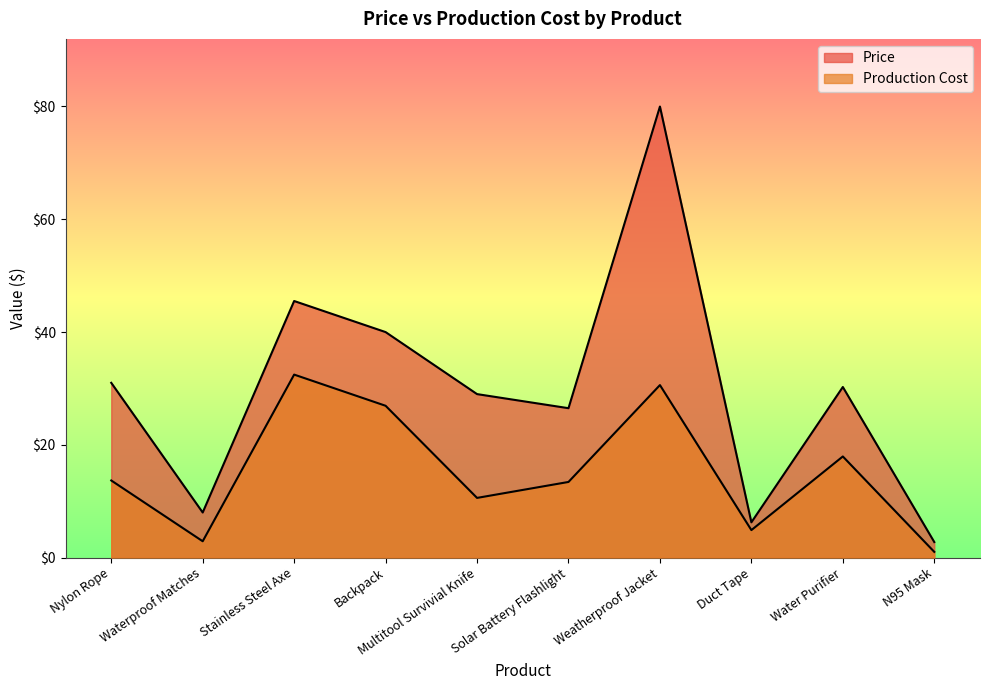

What are all the series names shown in the legend?

Price, Production Cost